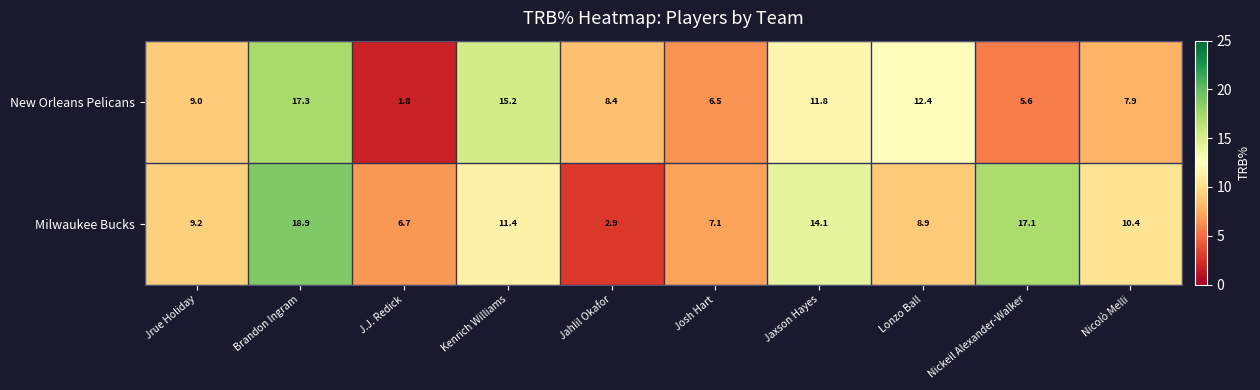

True or false: Milwaukee Bucks has a value of 9.2 at Jrue Holiday.

True